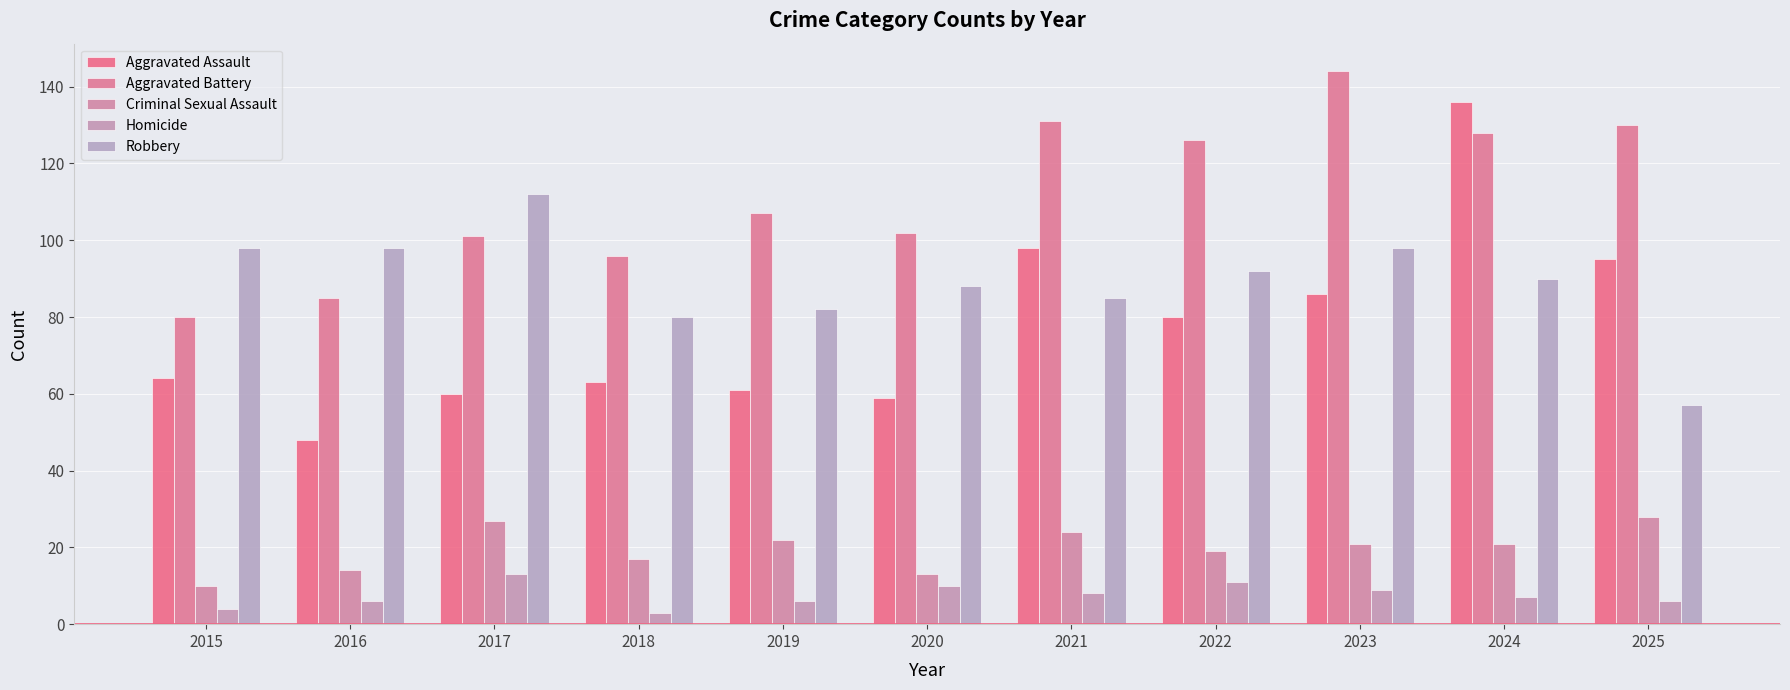

Which series has the largest total across all categories?

Aggravated Battery